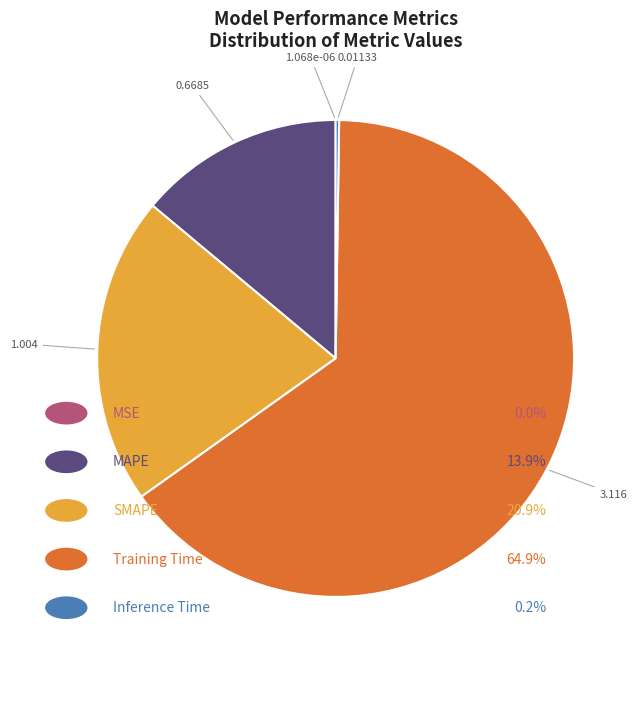

Does any single category account for the majority?

Yes